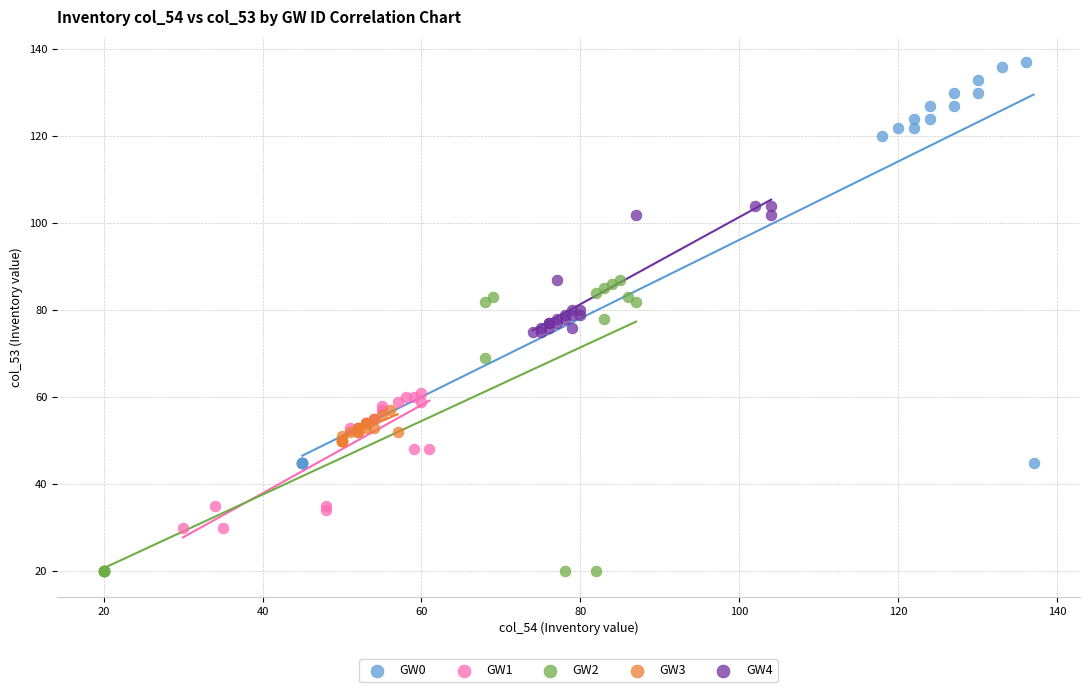

Which series has the largest Y range (max minus min)?

GW0